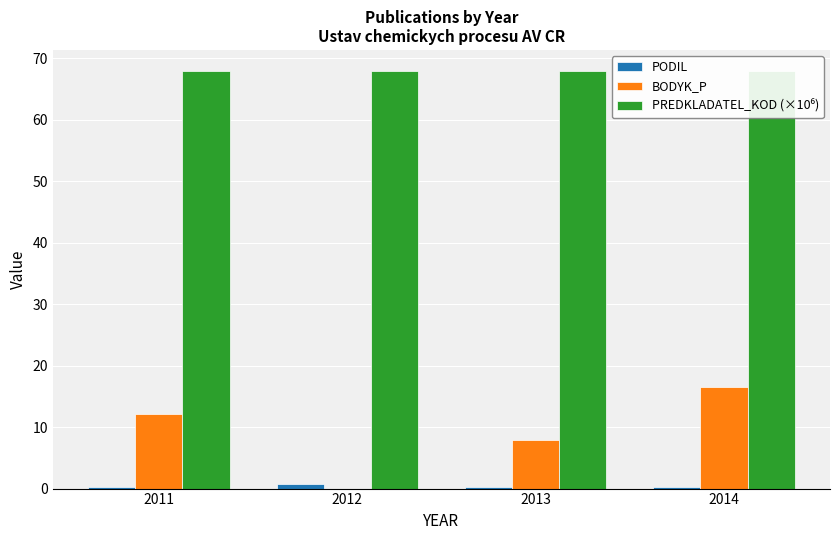

Reading left to right, extract all data points from this chart.

PODIL: 0.3	0.7	0.3	0.3
BODYK_P: 12.2	0.0	7.9	16.6
PREDKLADATEL_KOD (×10⁶): 68.0	68.0	68.0	68.0